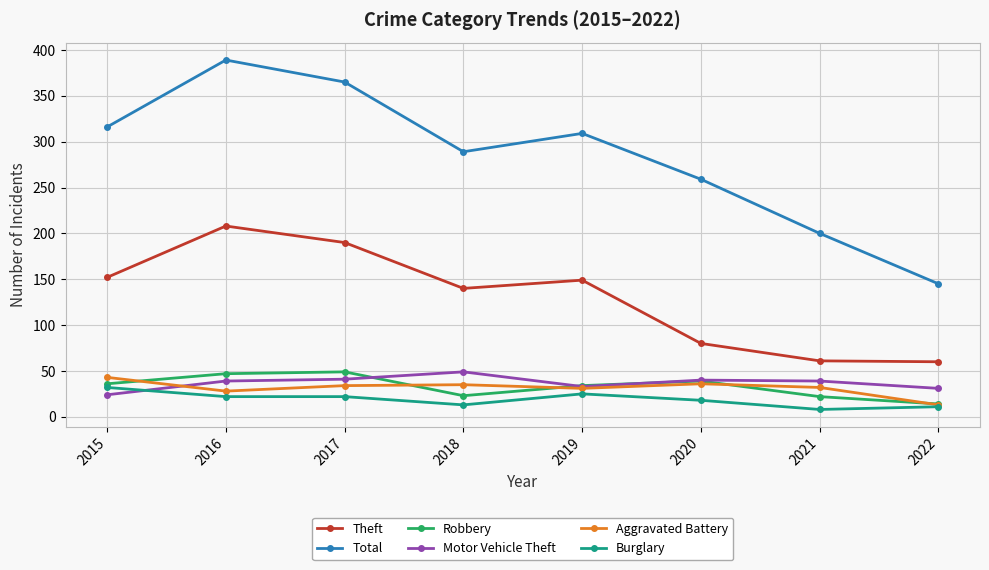

Is it true that Theft equals 149 at 2019?

True